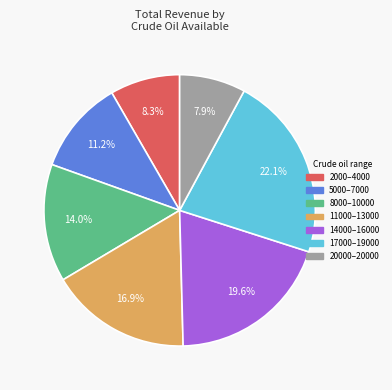

Is there any slice that represents more than half of the pie?

No